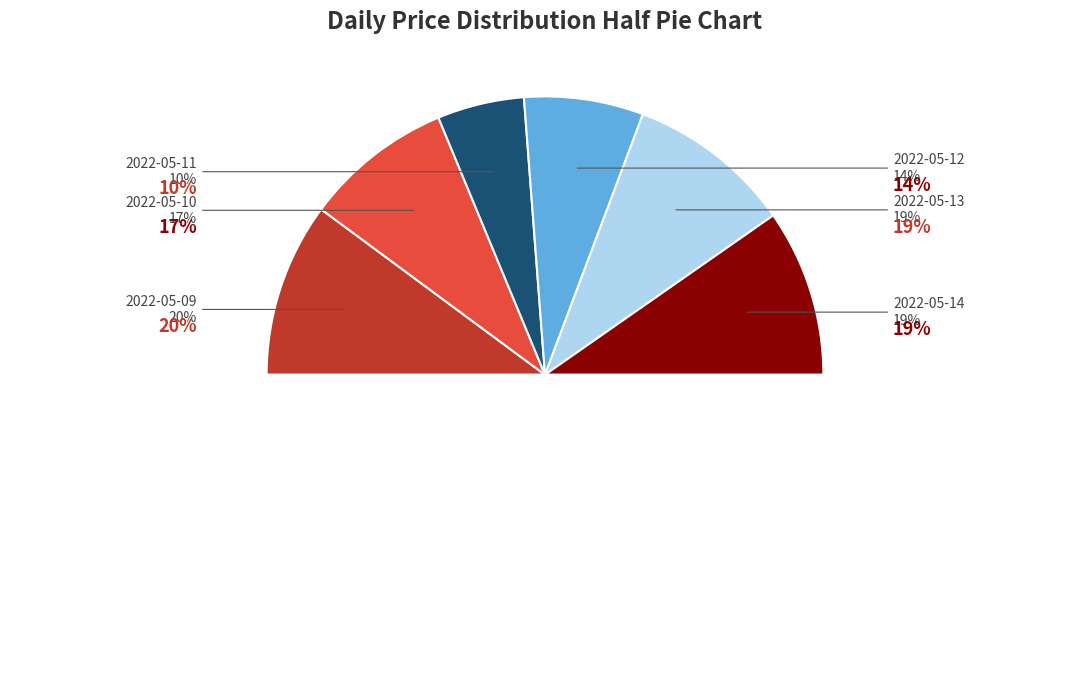

Rank the categories by value from highest to lowest.

2022-05-09, 2022-05-14, 2022-05-13, 2022-05-10, 2022-05-12, 2022-05-11